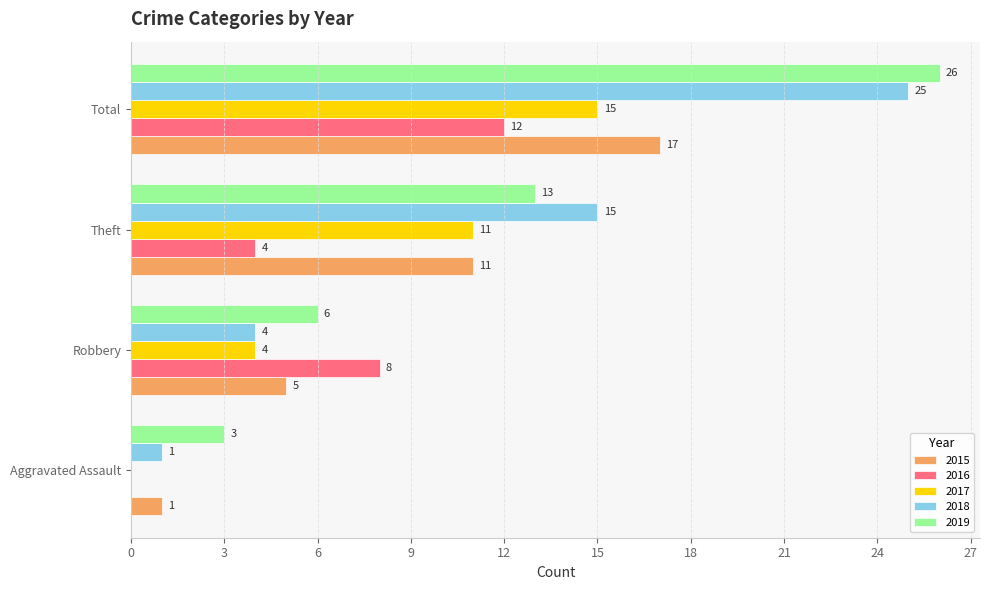

What is the sum of all 2019 values?

48